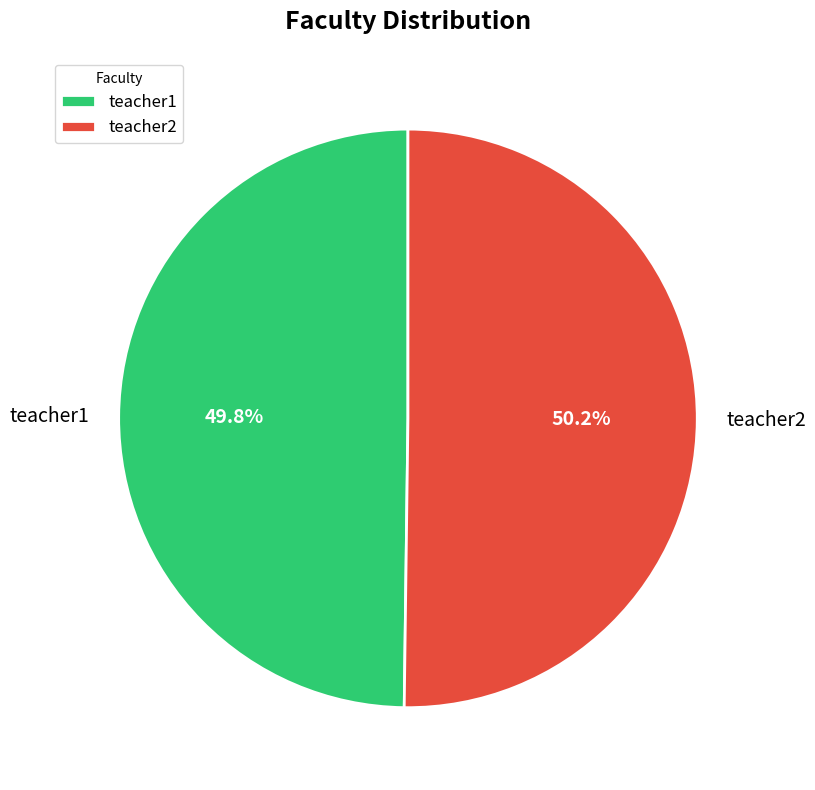

Does any single category account for the majority?

Yes